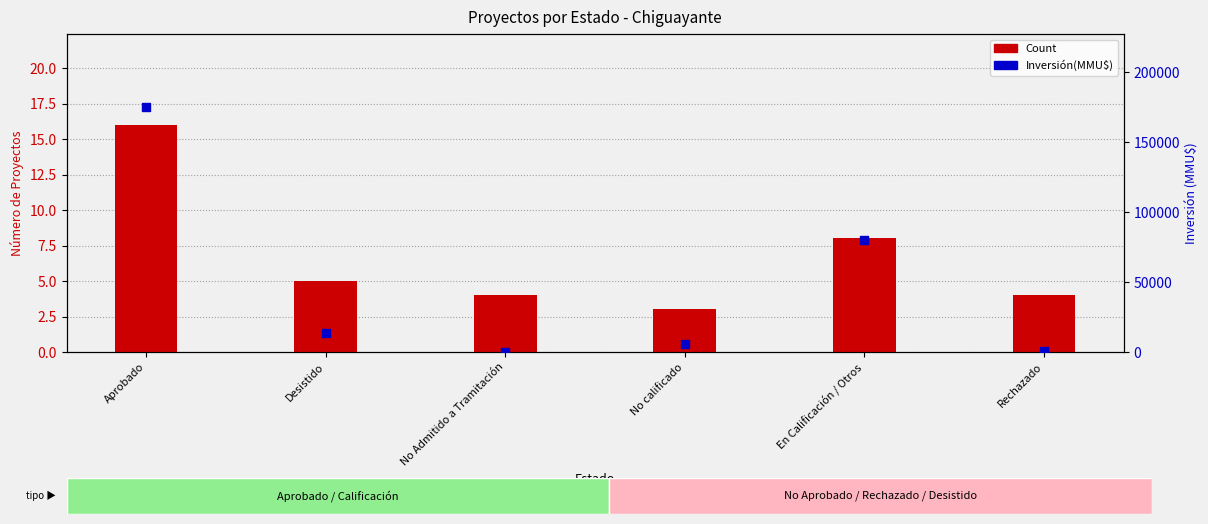

Which series has the widest spread of Y values?

Inversión(MMU$)